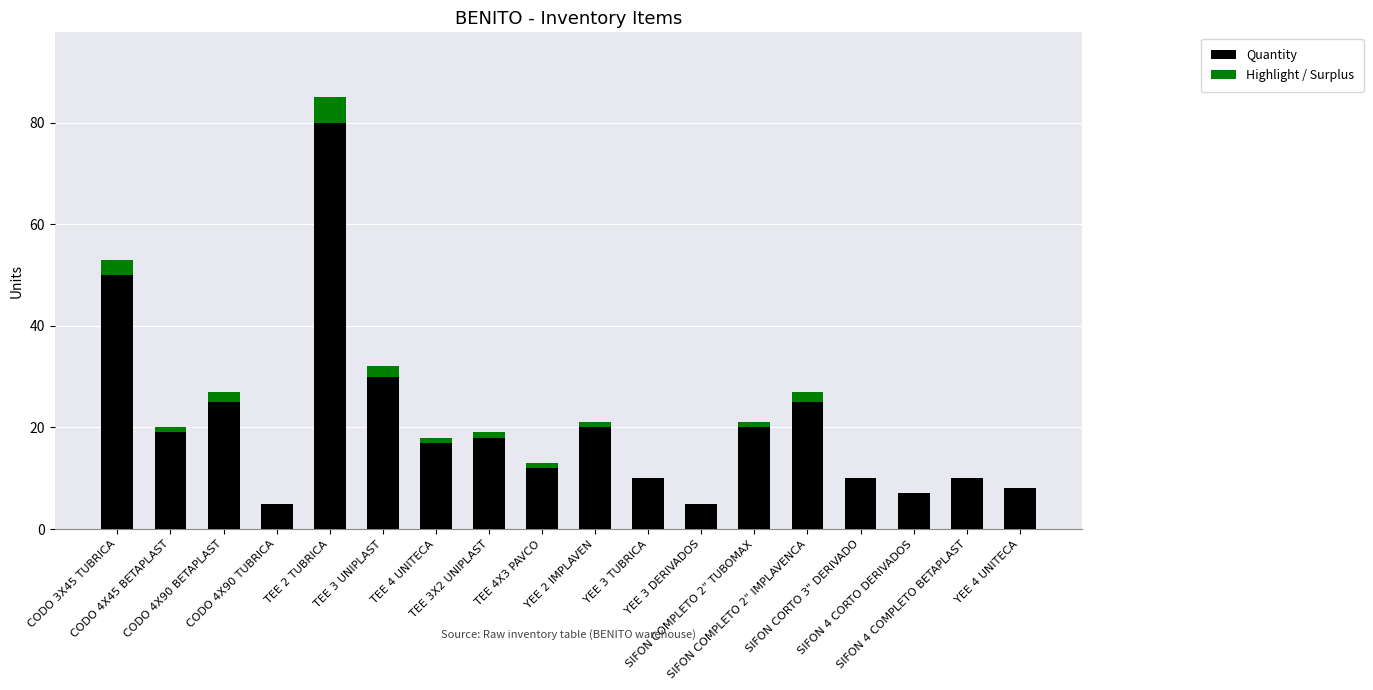

Between SIFON CORTO 3" DERIVADO and YEE 3 DERIVADOS, which is larger?

SIFON CORTO 3" DERIVADO